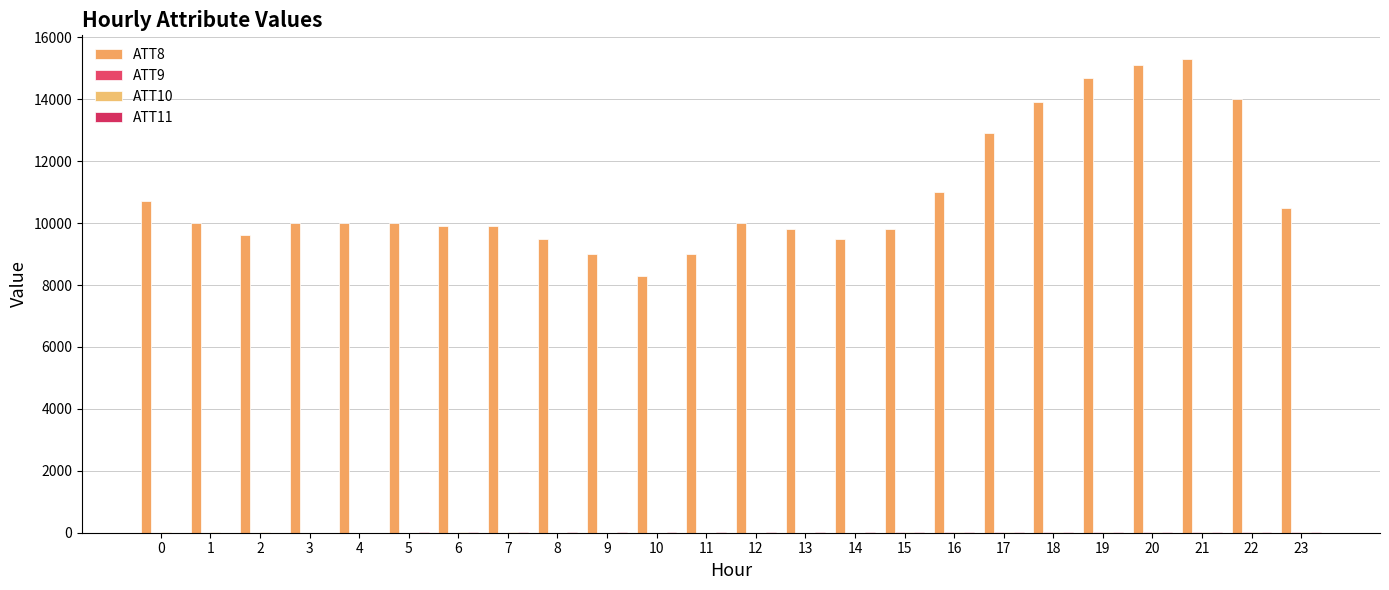

What is the difference between the maximum and second lowest values in the ATT8 series?

6300.0